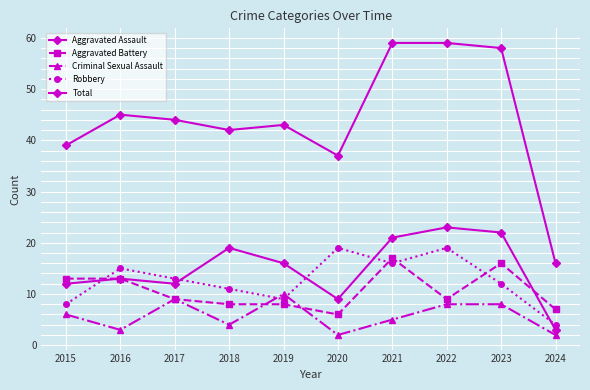

How many values in the Total series are below 44?

5